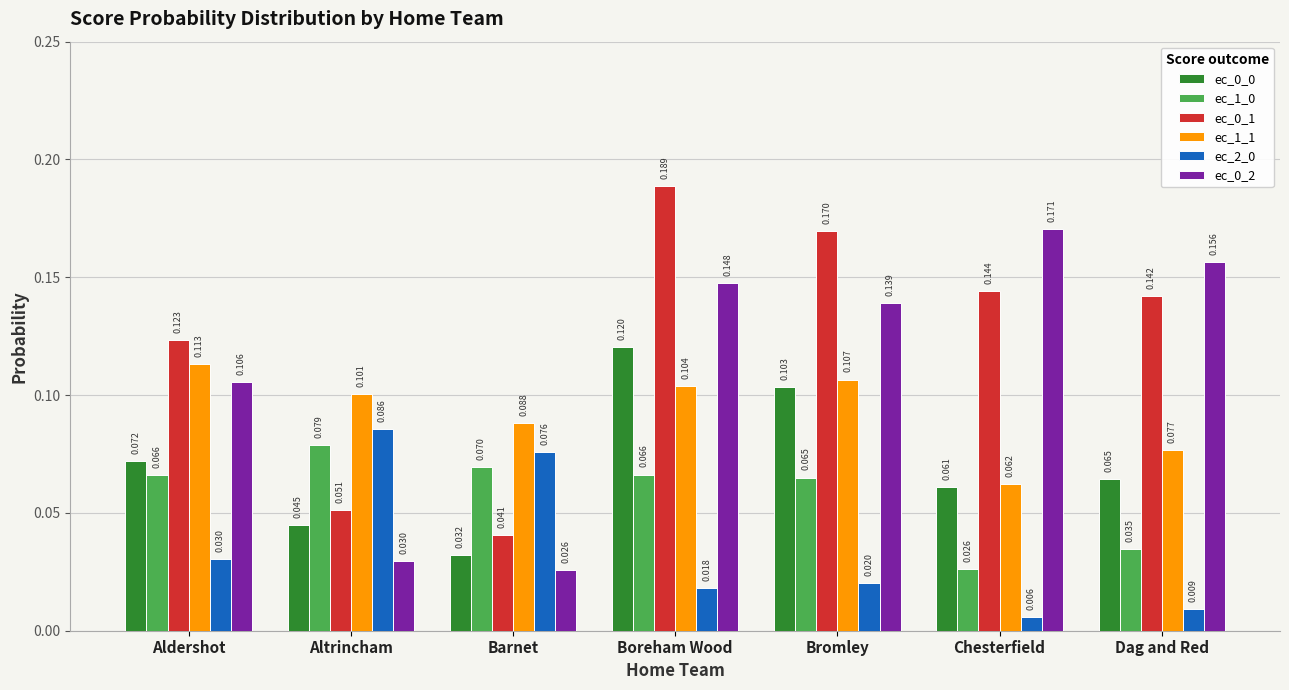

List the labels in order of ec_0_2 value, largest first.

Chesterfield, Dag and Red, Boreham Wood, Bromley, Aldershot, Altrincham, Barnet